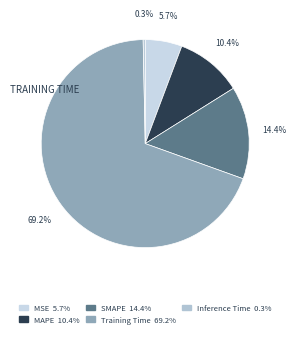

Do MSE and MAPE together represent more than half of the pie?

No